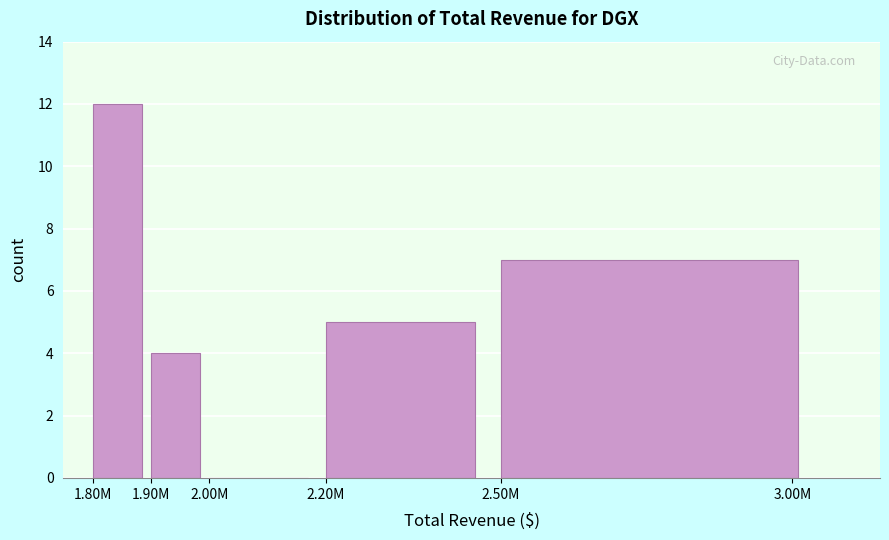

Reading right to left, list all the values displayed in this chart.

3.00M=7	2.20M=5	2.00M=0	1.90M=4	1.80M=12